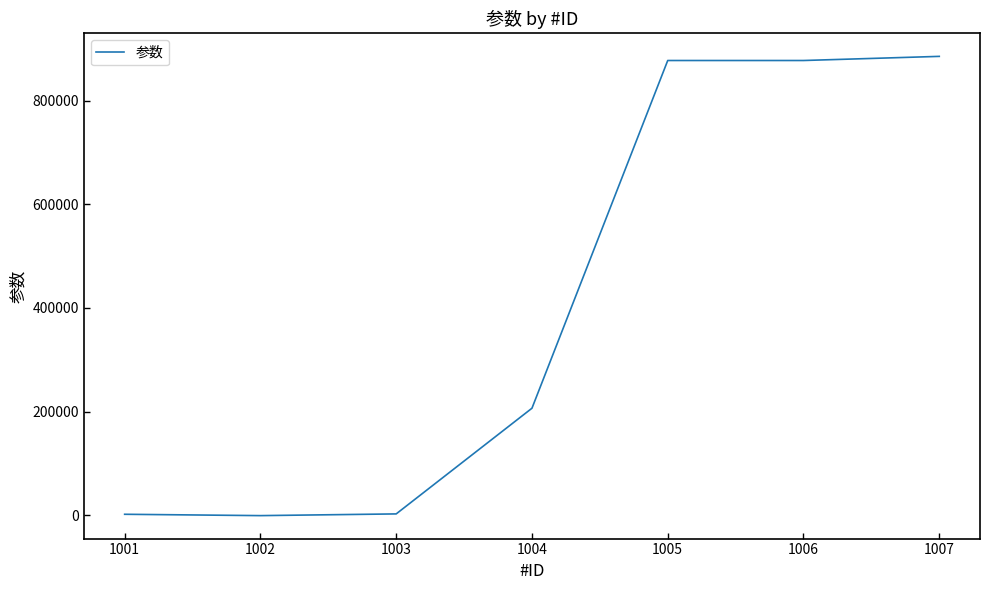

What is the difference between the second highest and second lowest values?

875048.6